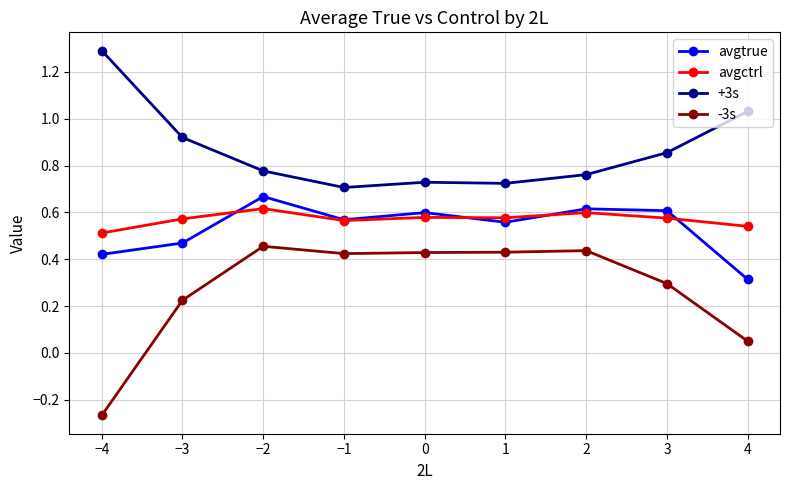

At which category does -3s reach its first local peak?

−2